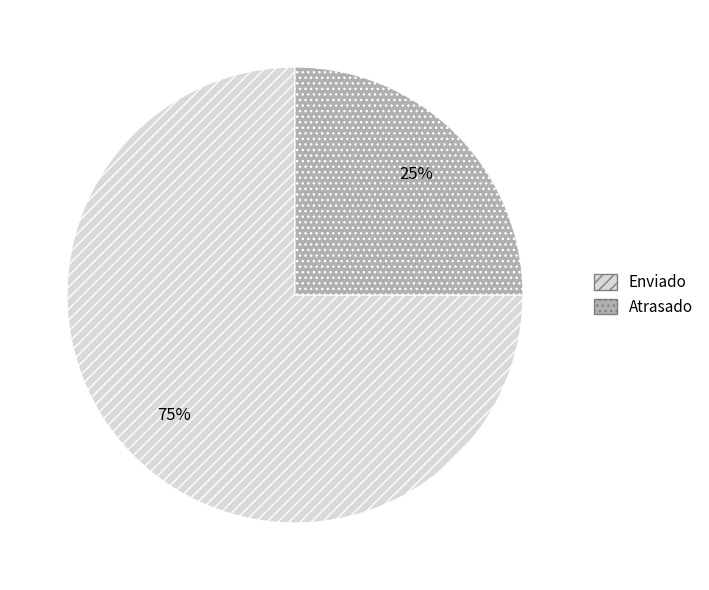

What percentage is the Enviado slice, to the nearest percent?

75%